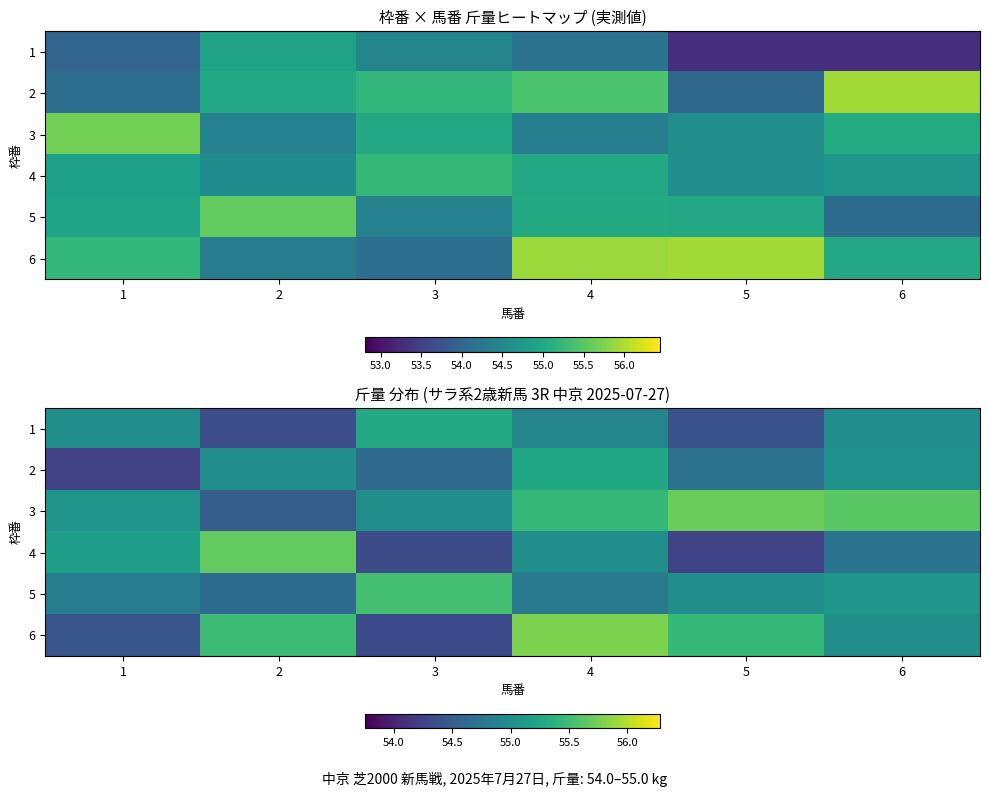

What is the sum of all 1 values?

328.9